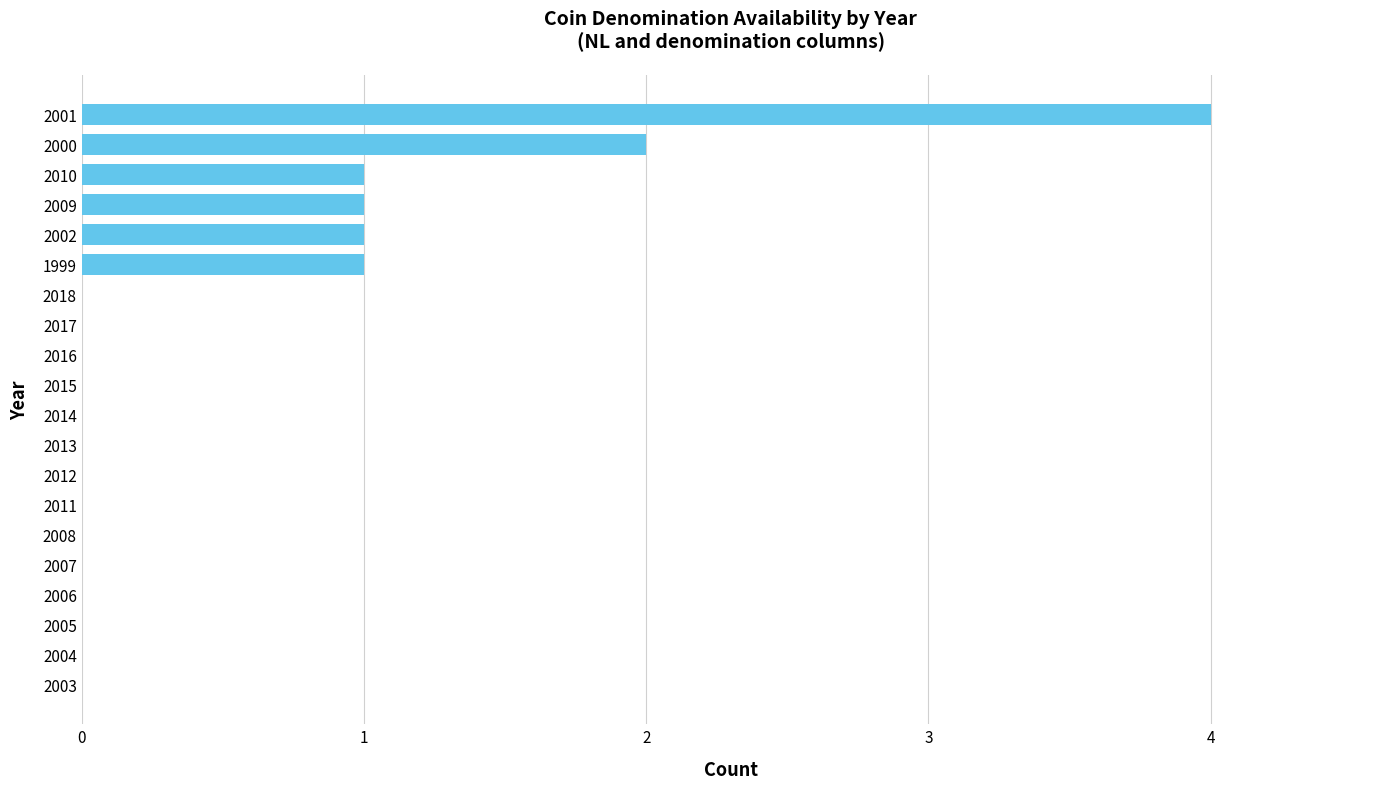

What is the sum of all values?

10